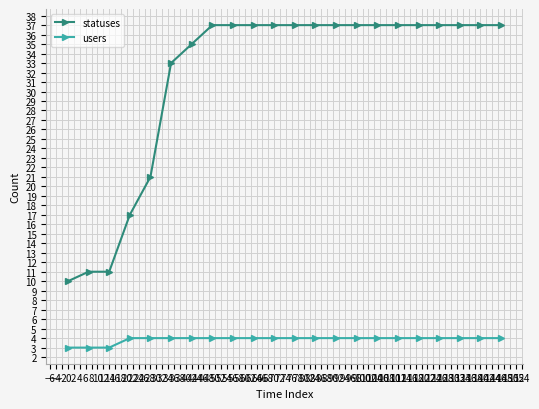

What is the maximum value shown in the chart?

37